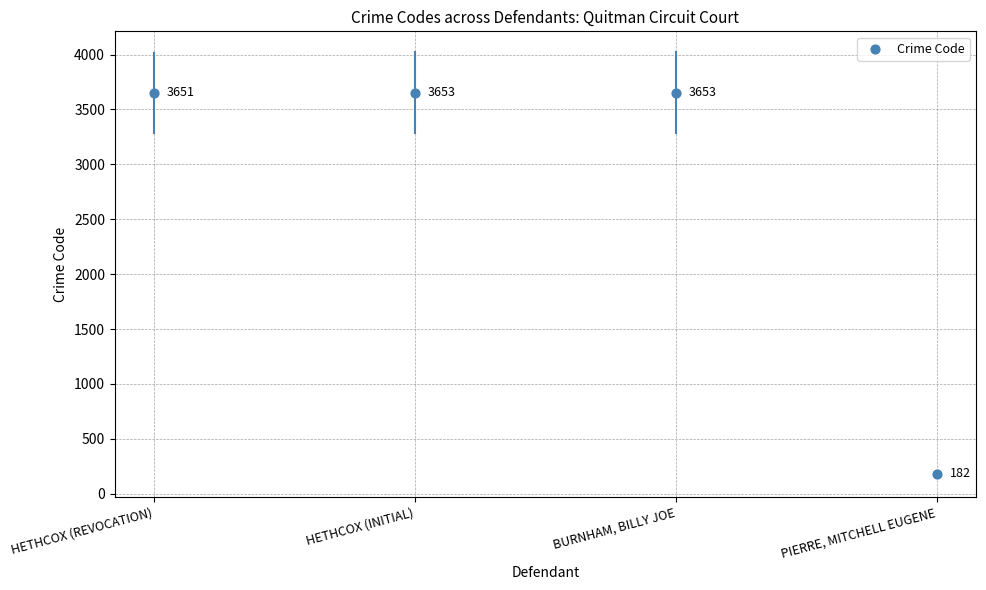

What is the change in value from HETHCOX (REVOCATION) to HETHCOX (INITIAL)?

+2